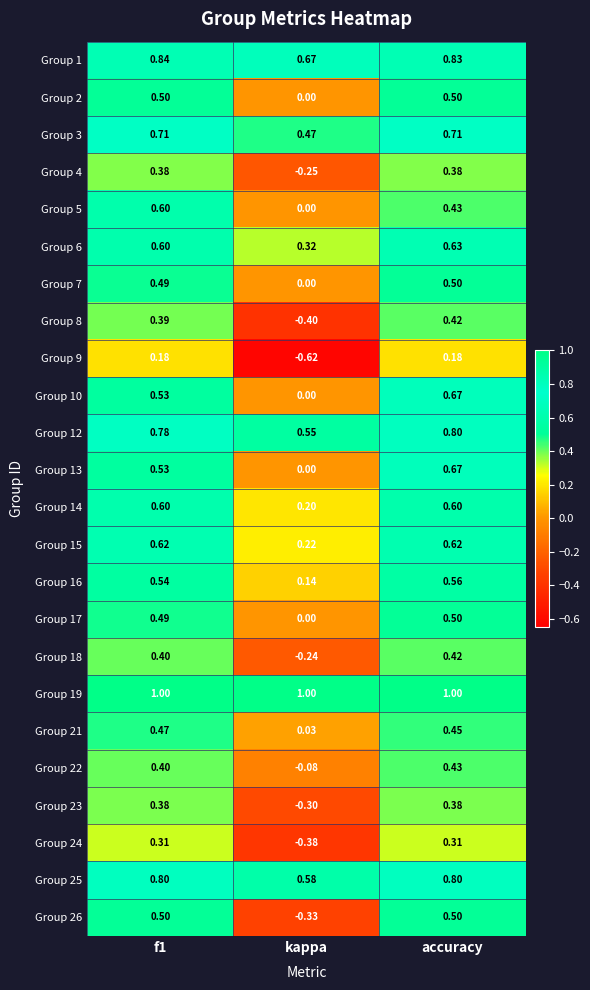

Which series has the largest total across all categories?

Group 19